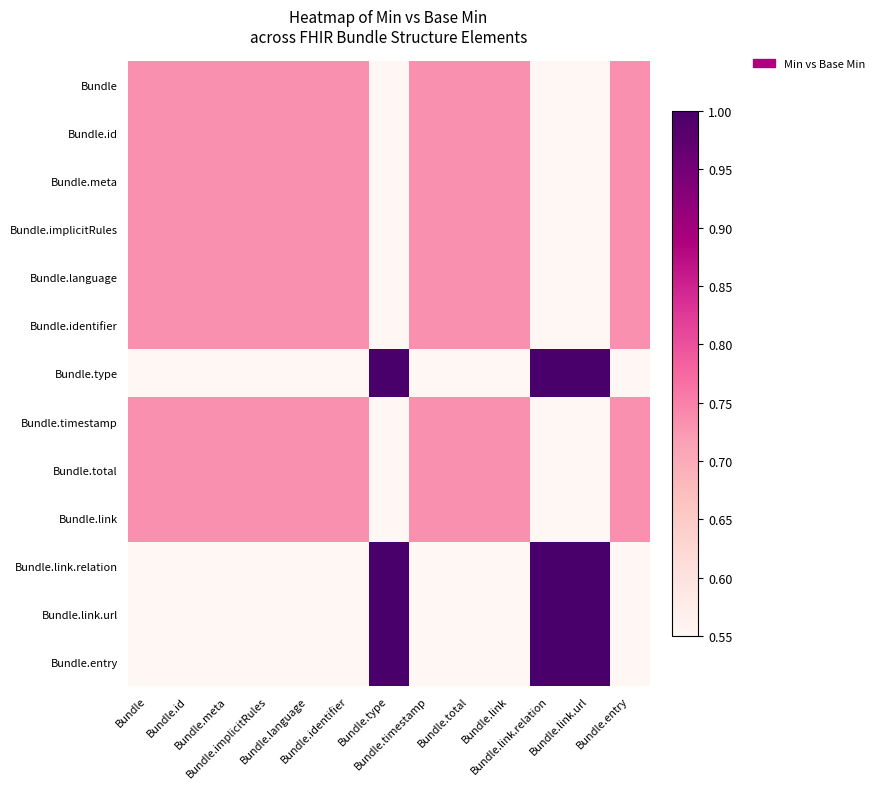

Count the number of data series in this chart.

13